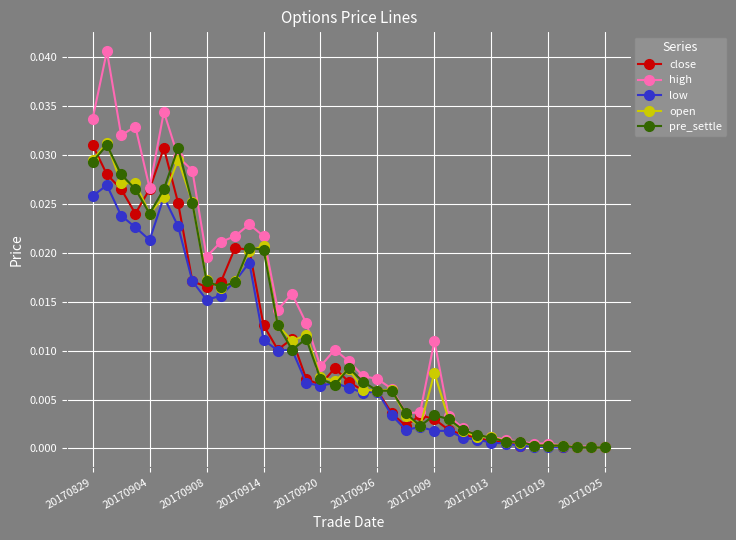

Which series has the largest total across all categories?

high